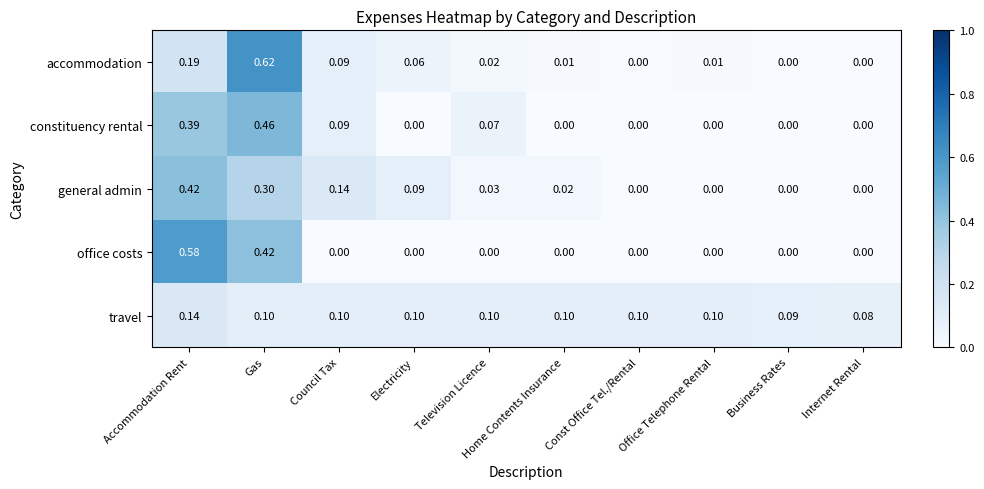

At which category is the sum across all series the highest?

Gas